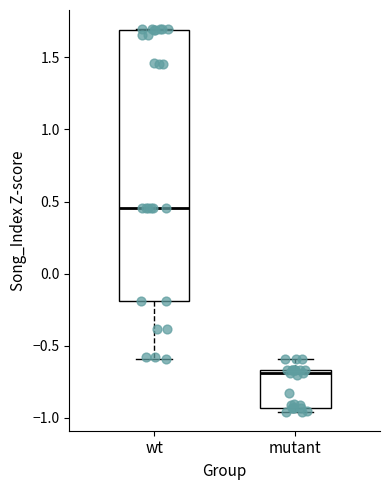

Reading left to right, read every box against the y-axis: the position of its median line, the range the box covers, and the ends of its whiskers. The values are not printed on the chart, so give them approximately, as read against the axis.

wt: median 0.45, box -0.20 to 1.70, whiskers -0.60 to 1.70
mutant: median -0.70, box -0.95 to -0.65, whiskers -0.95 (just below the box's lower edge) to -0.60